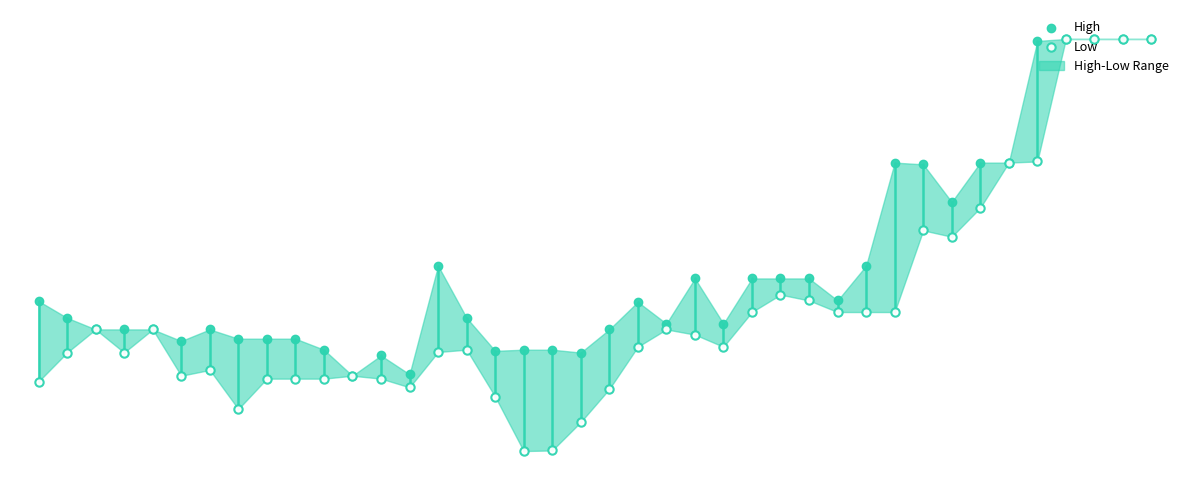

Is the value of High at 28 greater than the value of Low at 28?

Yes